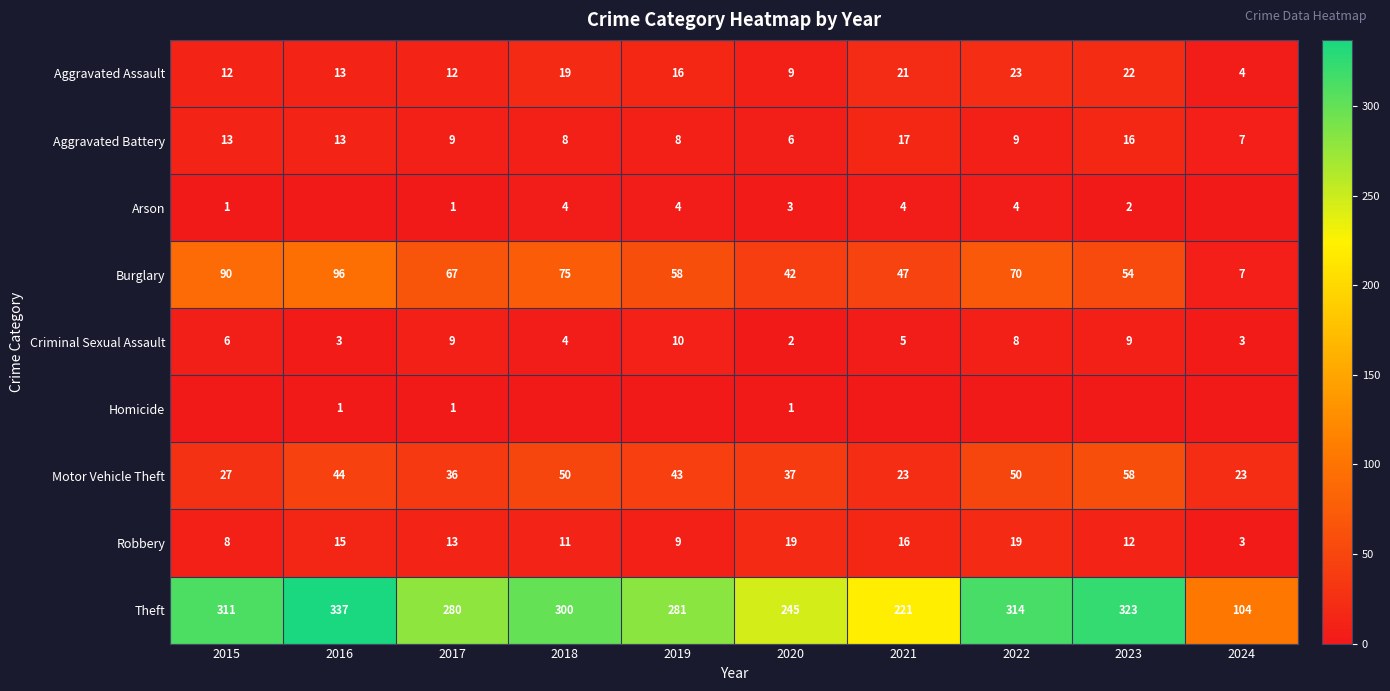

The Aggravated Assault series shows 5 at 2020. True or false?

False